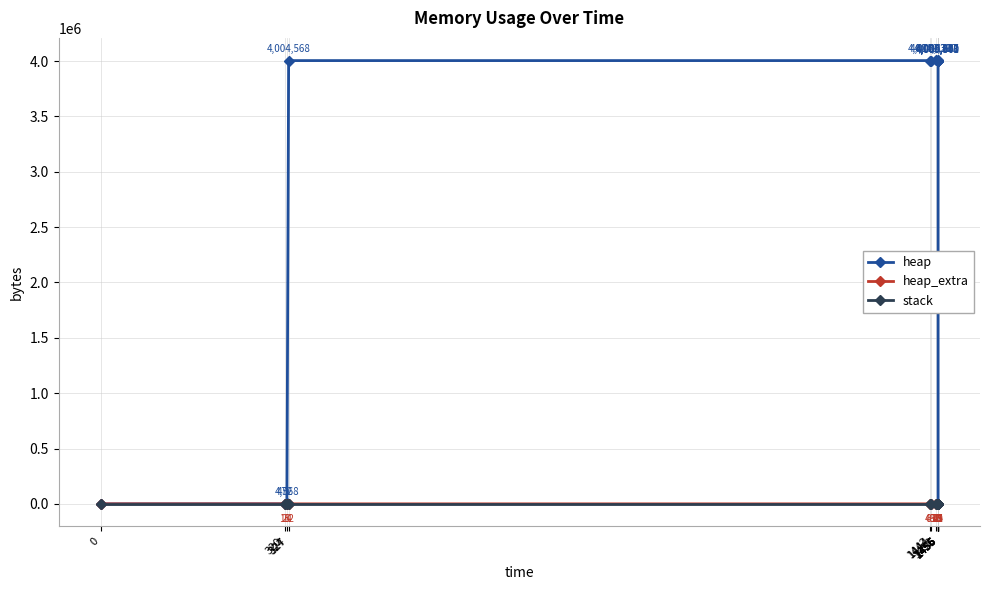

What are all the series names shown in the legend?

heap, heap_extra, stack